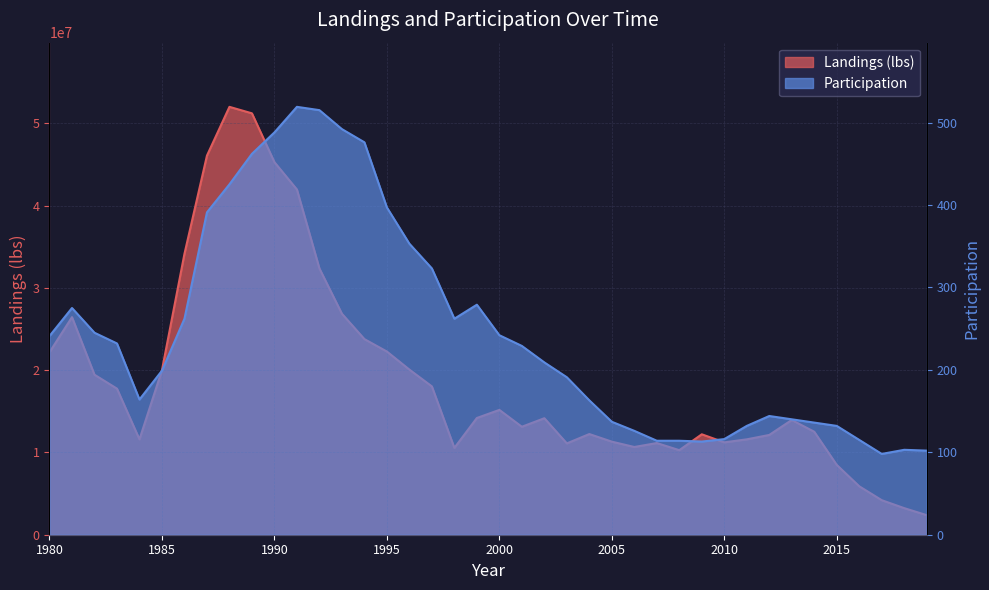

The value of Landings (lbs) at 1984 is 16683530.0. True or false?

False